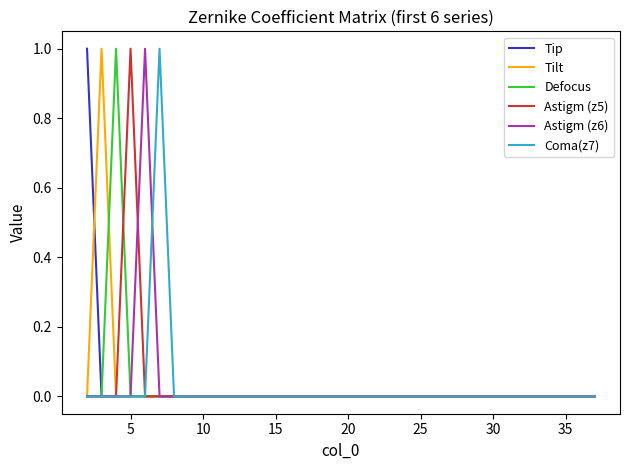

What is the sum of all Defocus values?

1